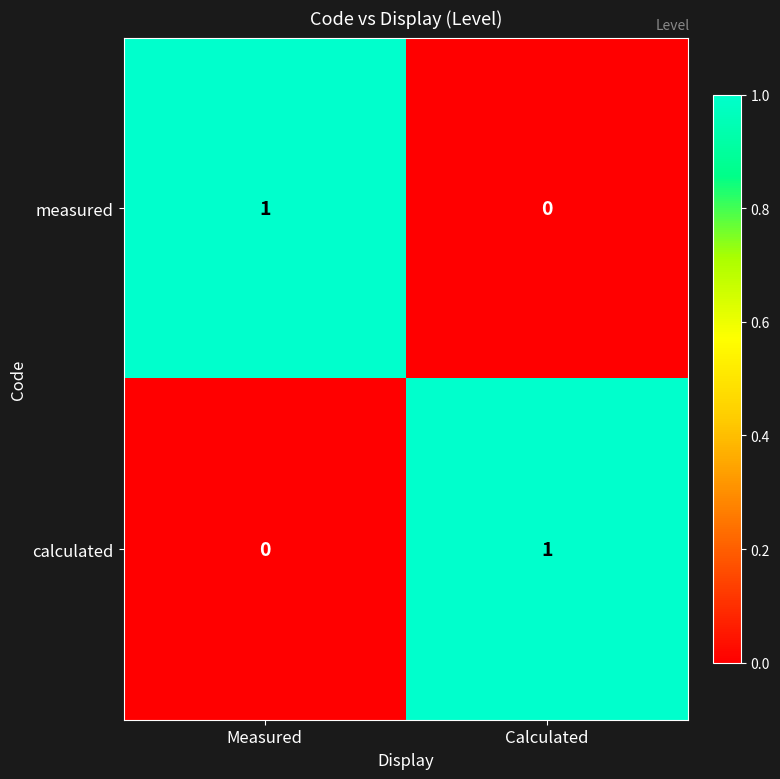

What is the total value across all series at Calculated?

1